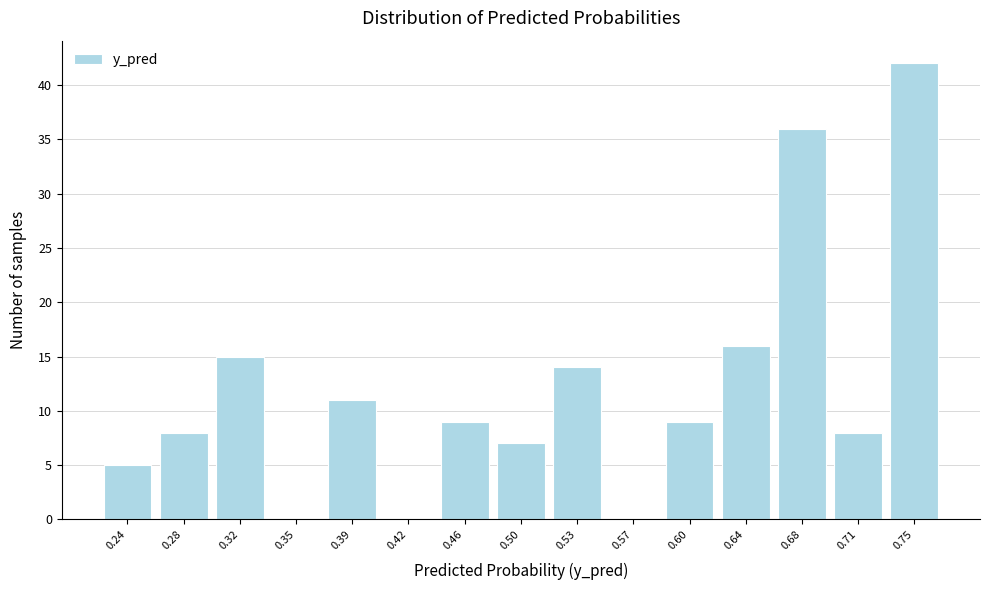

Reading left to right, list all the values displayed in this chart.

0.24=5	0.28=8	0.32=15	0.35=0	0.39=11	0.42=0	0.46=9	0.50=7	0.53=14	0.57=0	0.60=9	0.64=16	0.68=36	0.71=8	0.75=42